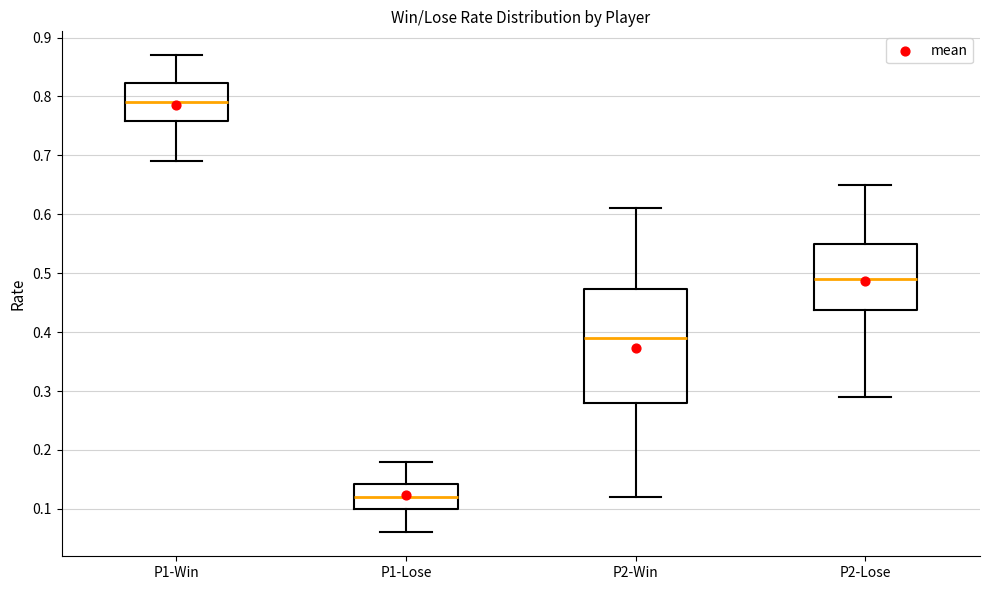

Reading left to right, read every box against the y-axis: the position of its median line, the range the box covers, and the ends of its whiskers. The values are not printed on the chart, so give them approximately, as read against the axis.

P1-Win: median 0.79, box 0.76 to 0.82, whiskers 0.69 to 0.87
P1-Lose: median 0.12, box 0.10 to 0.14, whiskers 0.06 to 0.18
P2-Win: median 0.39, box 0.28 to 0.47, whiskers 0.12 to 0.61
P2-Lose: median 0.49, box 0.44 to 0.55, whiskers 0.29 to 0.65